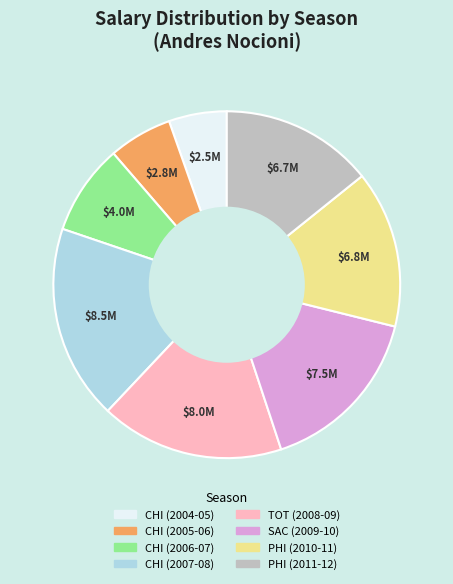

Does CHI (2004-05) represent more than half of the total?

No